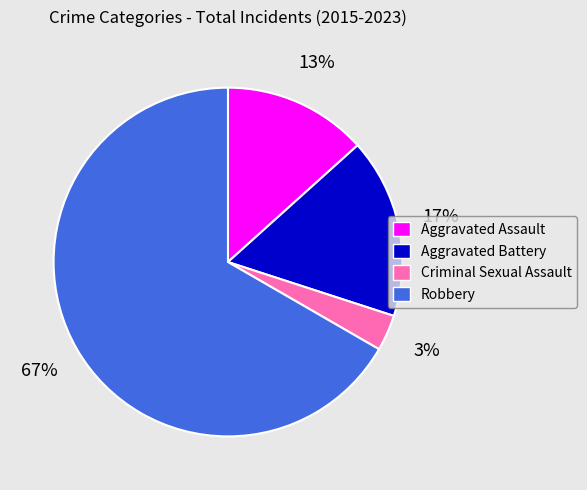

Which slice is the largest?

Robbery